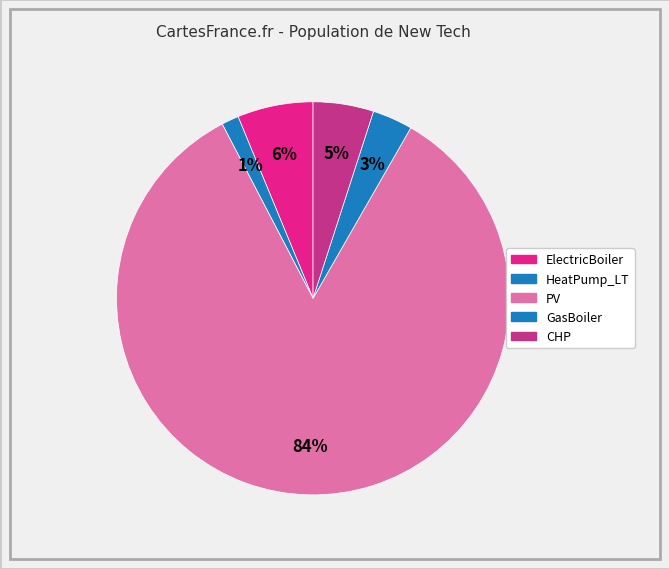

Count the number of slices in the pie.

5